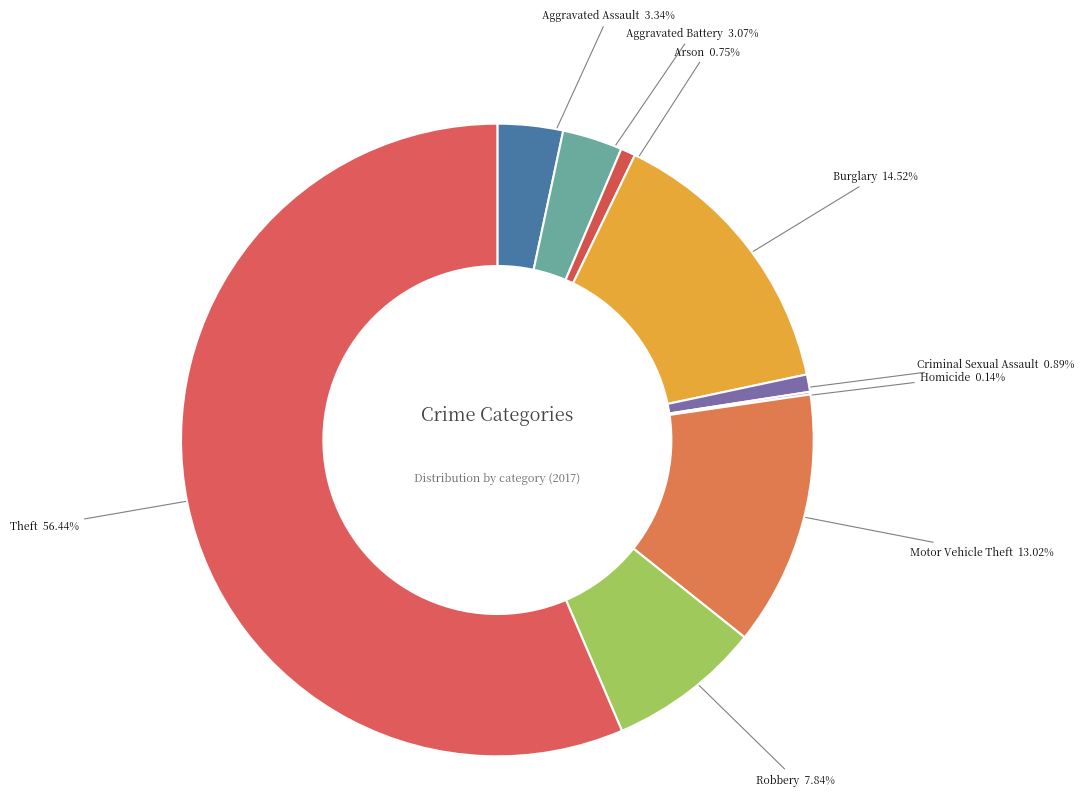

Which slice is the smallest?

Homicide